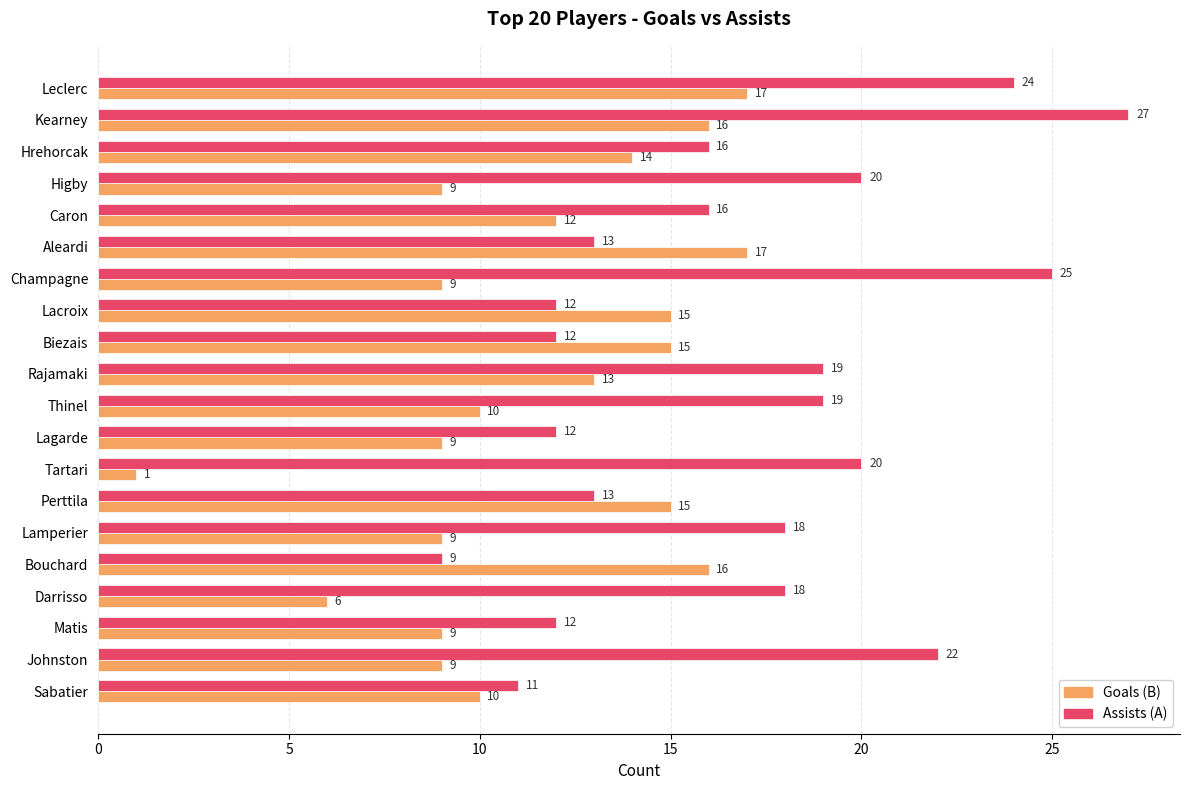

List the series in order of their overall mean, highest first.

Assists (A), Goals (B)